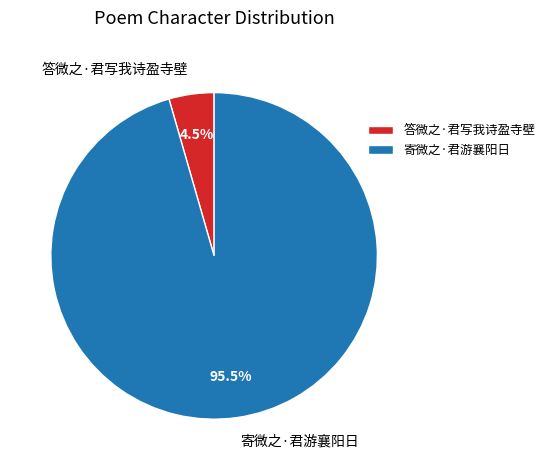

How much of the chart is everything except 答微之·君写我诗盈寺壁?

95.5%